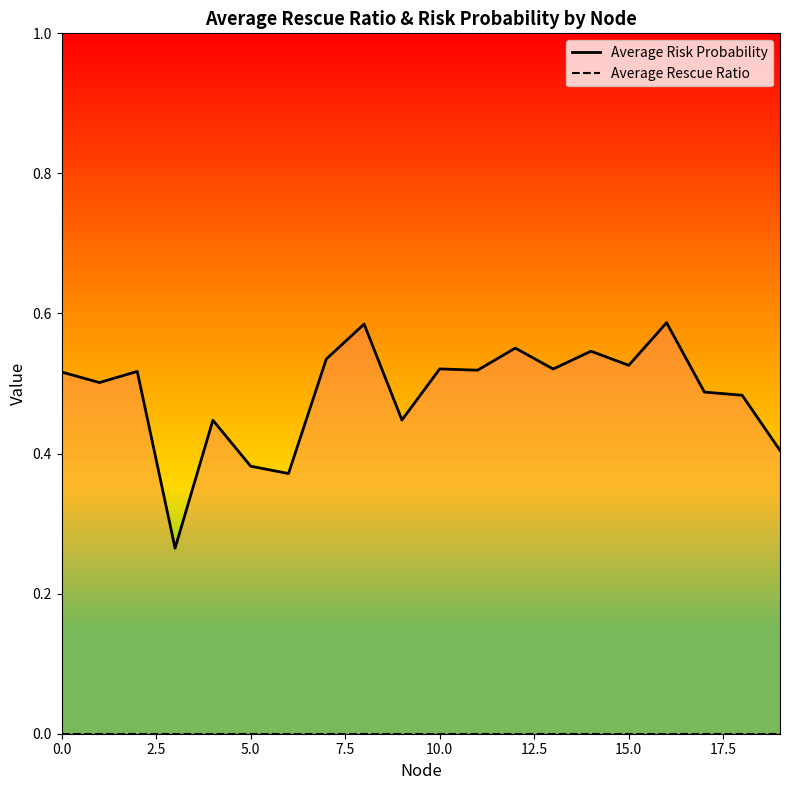

Which series has the widest spread of values?

Average Risk Probability